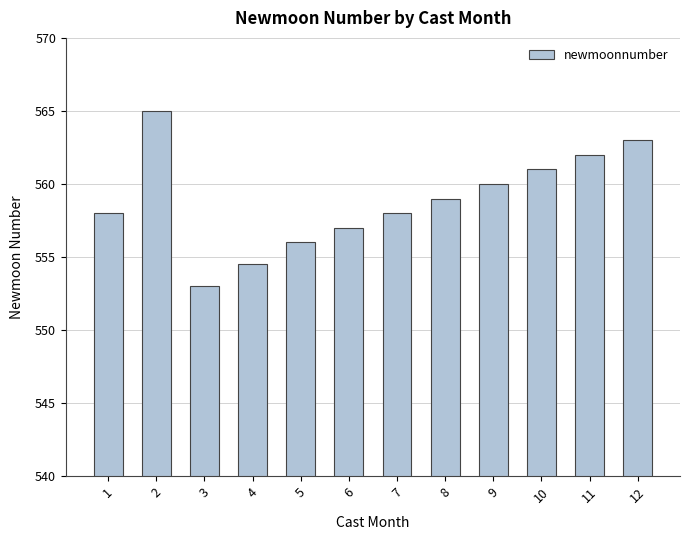

At which label does the data first exceed 559?

2